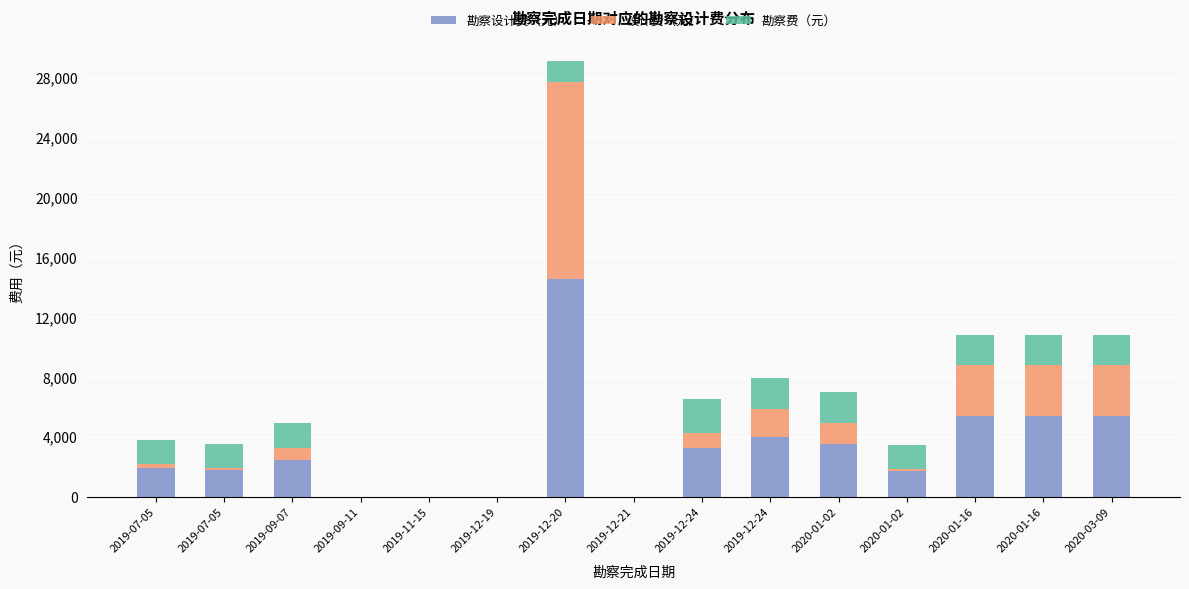

Are the bars horizontal?

No